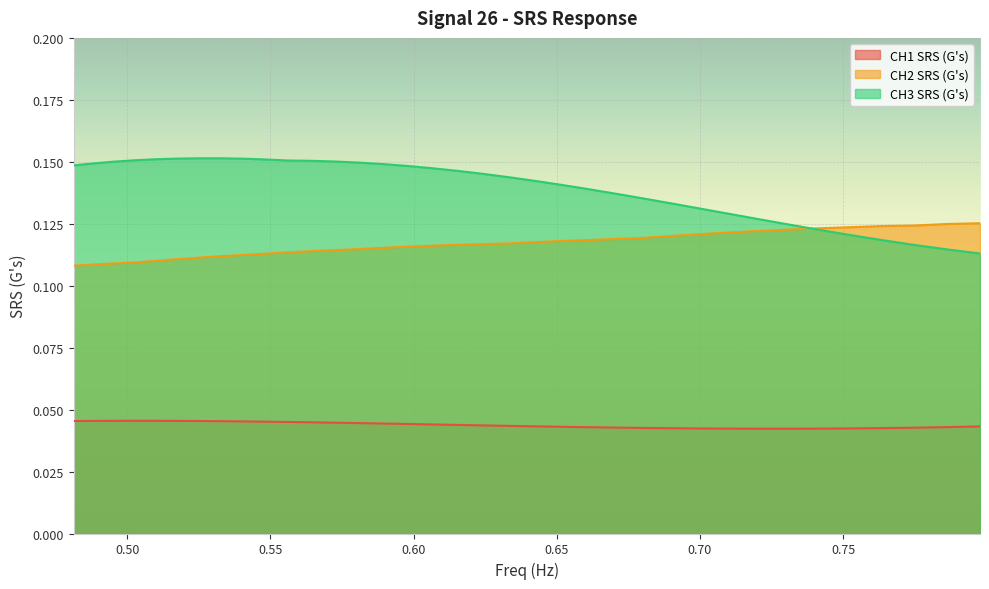

Does the chart display data point markers on the line(s)?

No